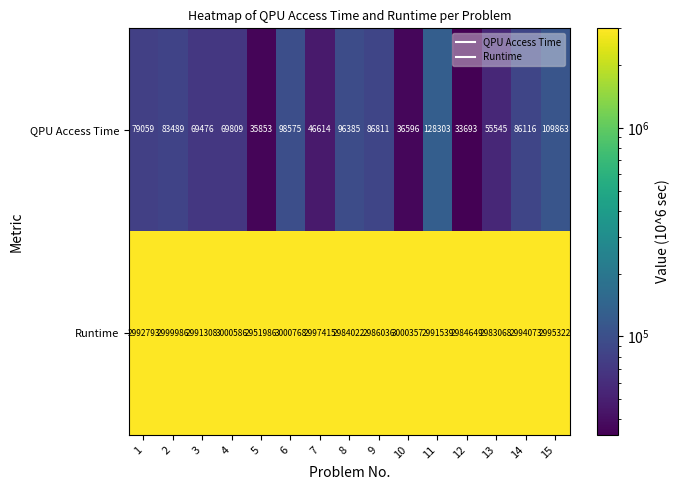

What is the total value across all series at 1?

3071852